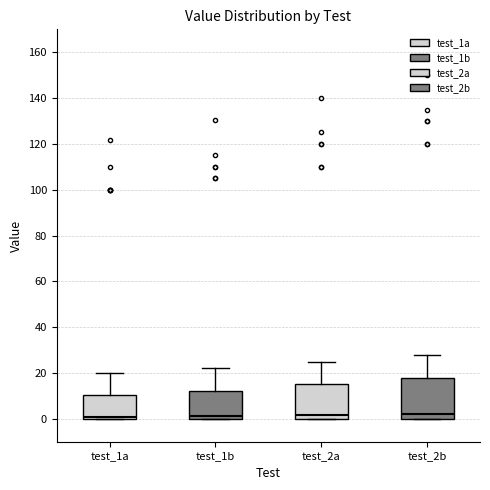

Where is the upper edge of the box for test_1b on the y-axis? The values are not printed on the chart, so give them approximately, as read against the axis.

12